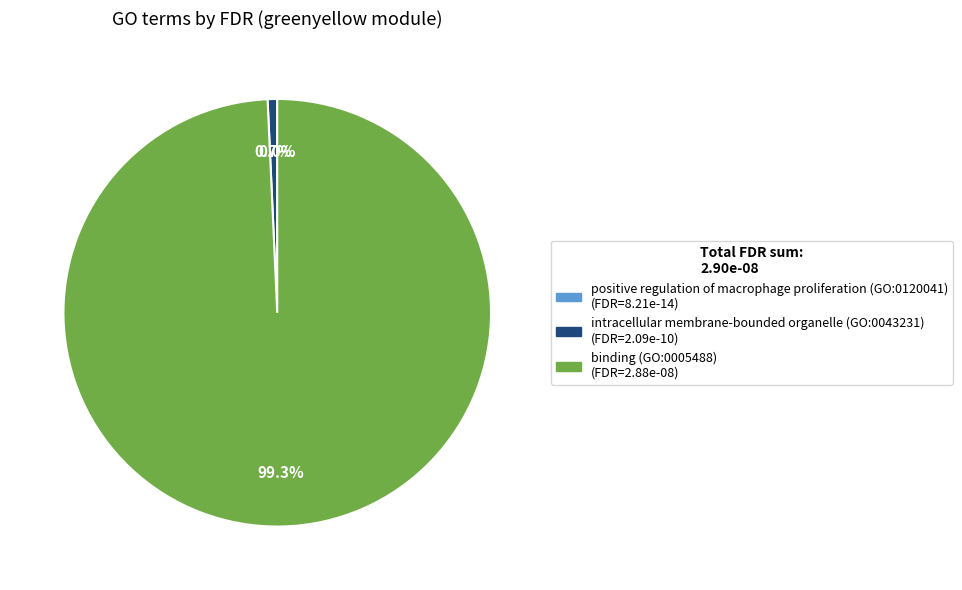

Does any single category account for the majority?

Yes